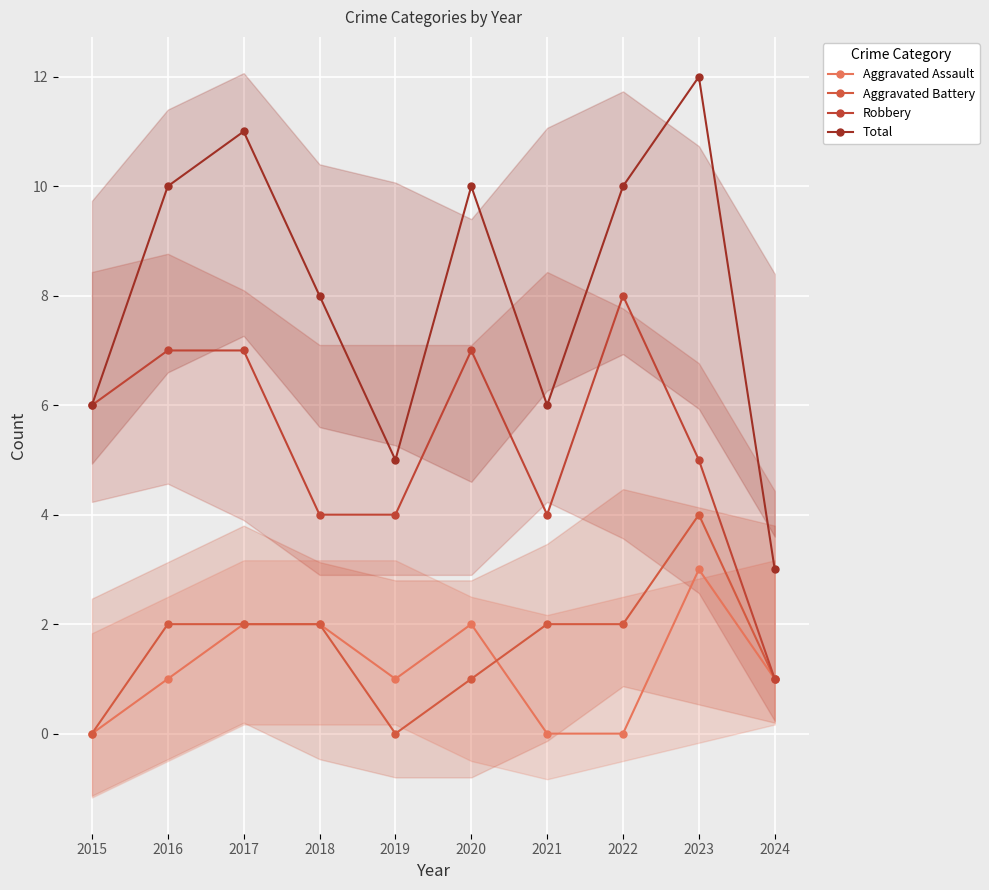

What is the sum of the Aggravated Assault values at 2018 and 2020?

4